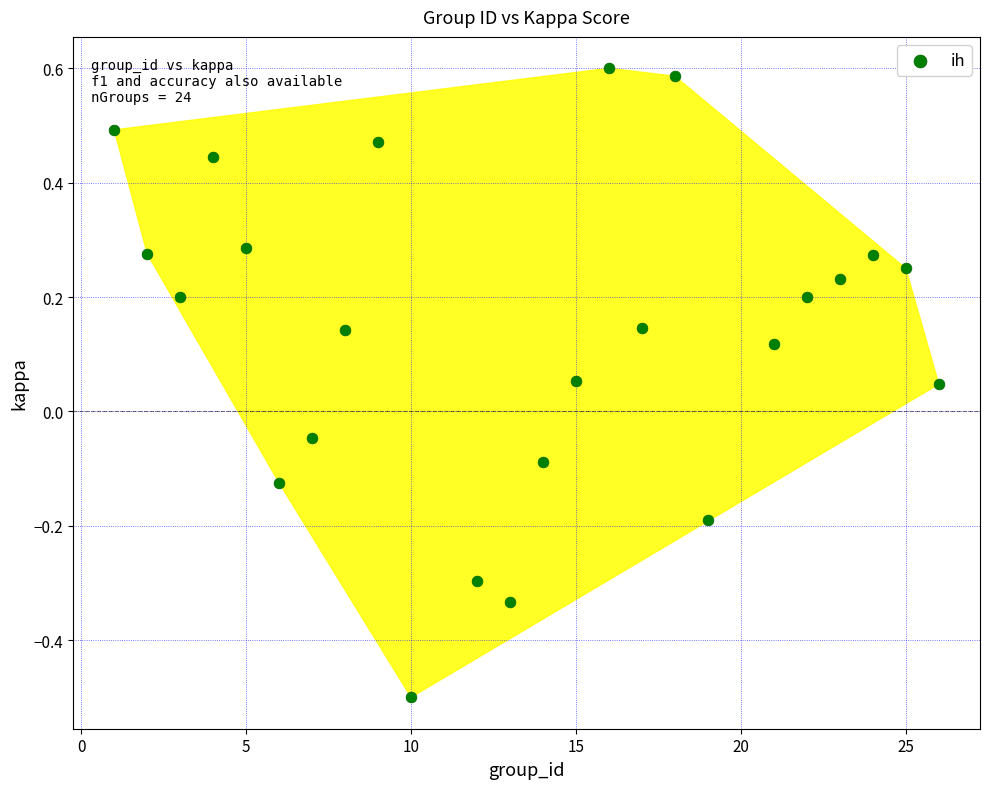

What is the range of Y values (max minus min)?

1.1